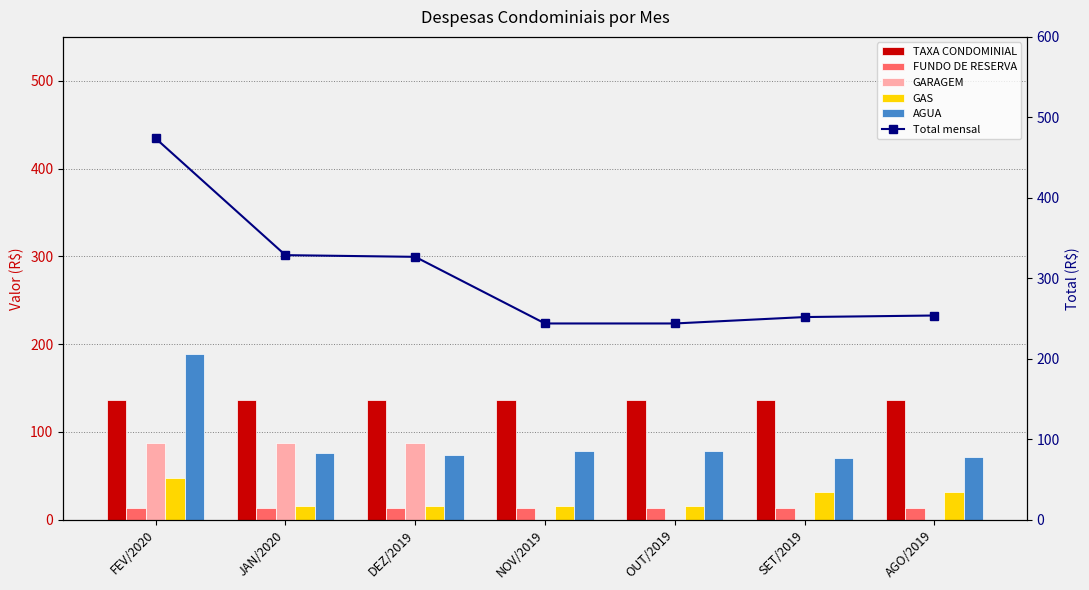

Count the number of data series in this chart.

6